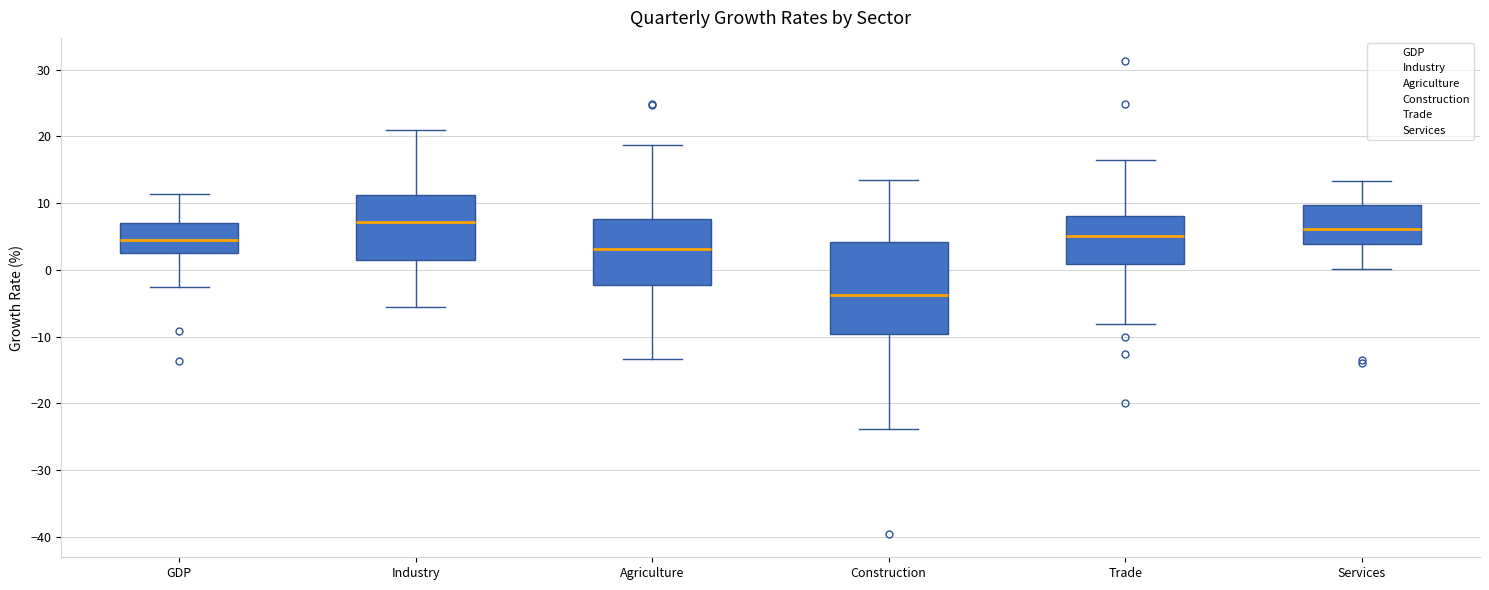

Reading left to right, transcribe this box plot: for each box, give where its median line is, the range the box spans, and where its two whiskers end, as read against the y-axis. The values are not printed on the chart, so give them approximately, as read against the axis.

GDP: median 4, box 3 to 7, whiskers -2 to 11
Industry: median 7, box 2 to 11, whiskers -6 to 21
Agriculture: median 3, box -2 to 8, whiskers -13 to 19
Construction: median -4, box -10 to 4, whiskers -24 to 13
Trade: median 5, box 1 to 8, whiskers -8 to 16
Services: median 6, box 4 to 10, whiskers 0 to 13